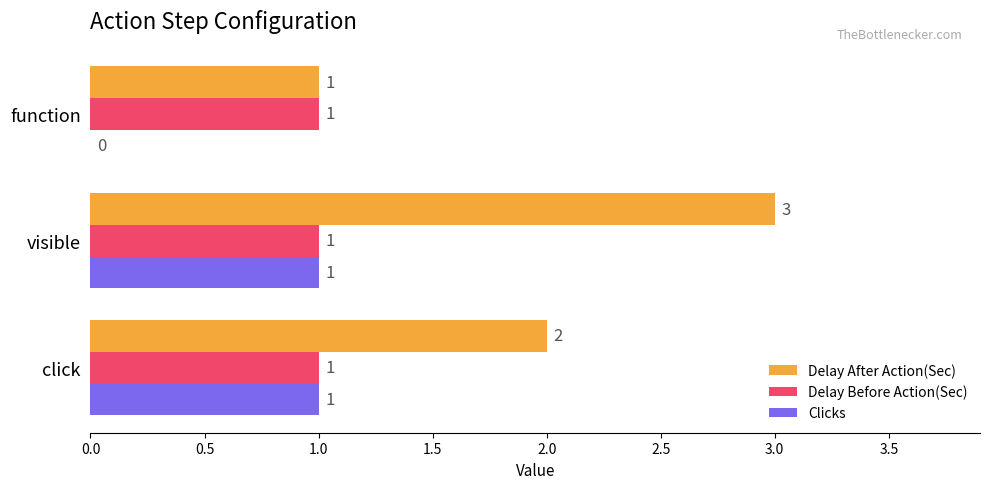

True or false: Clicks has a value of -1 at function.

False